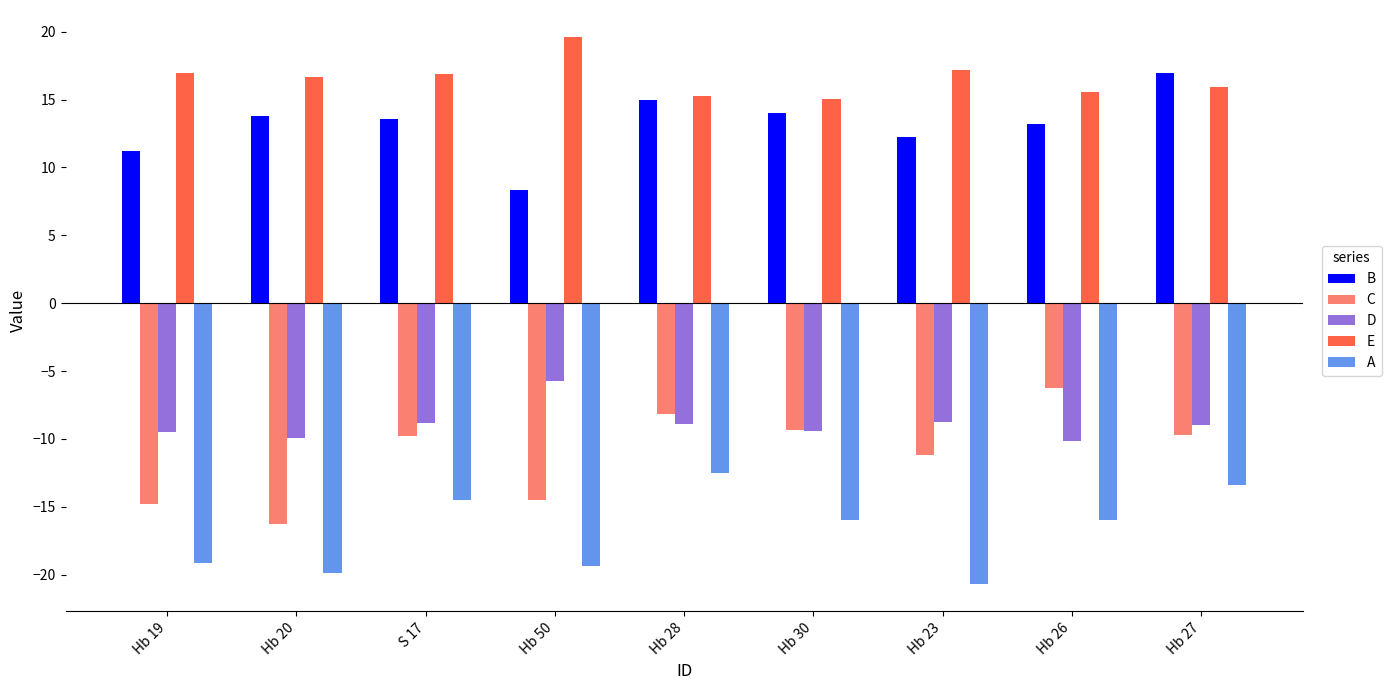

How many bars are there in each group?

5